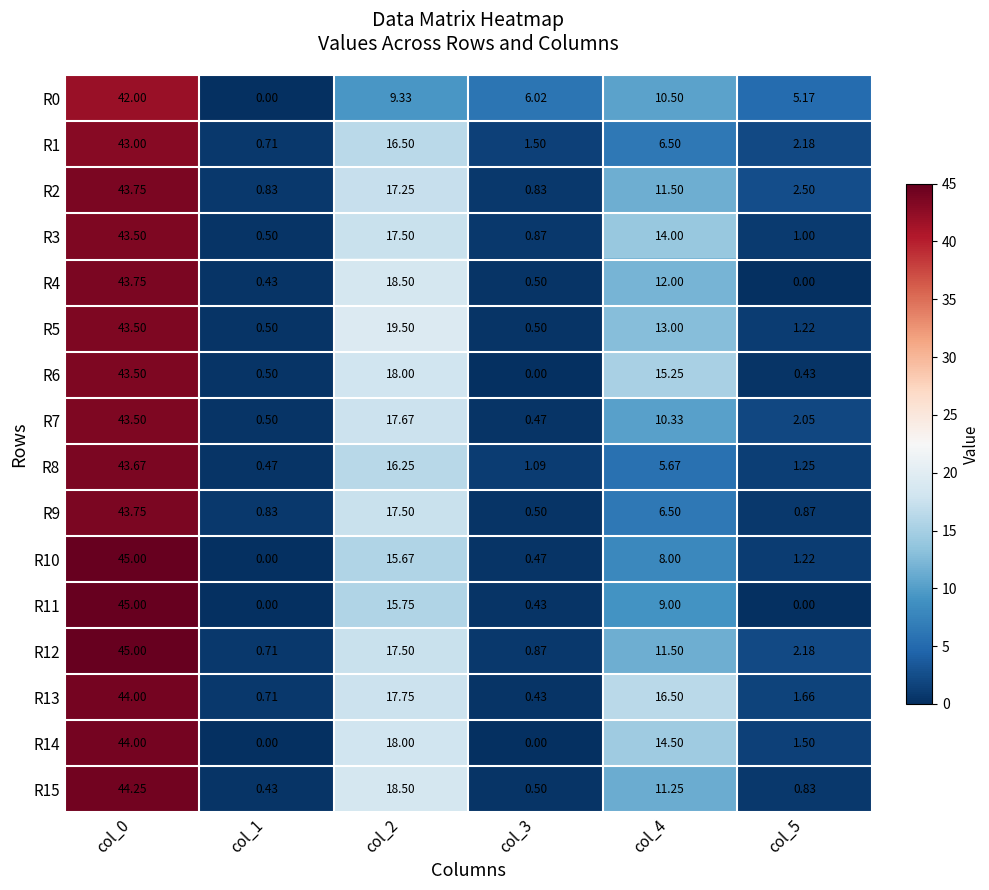

What is the total value across all series at col_0?

701.2